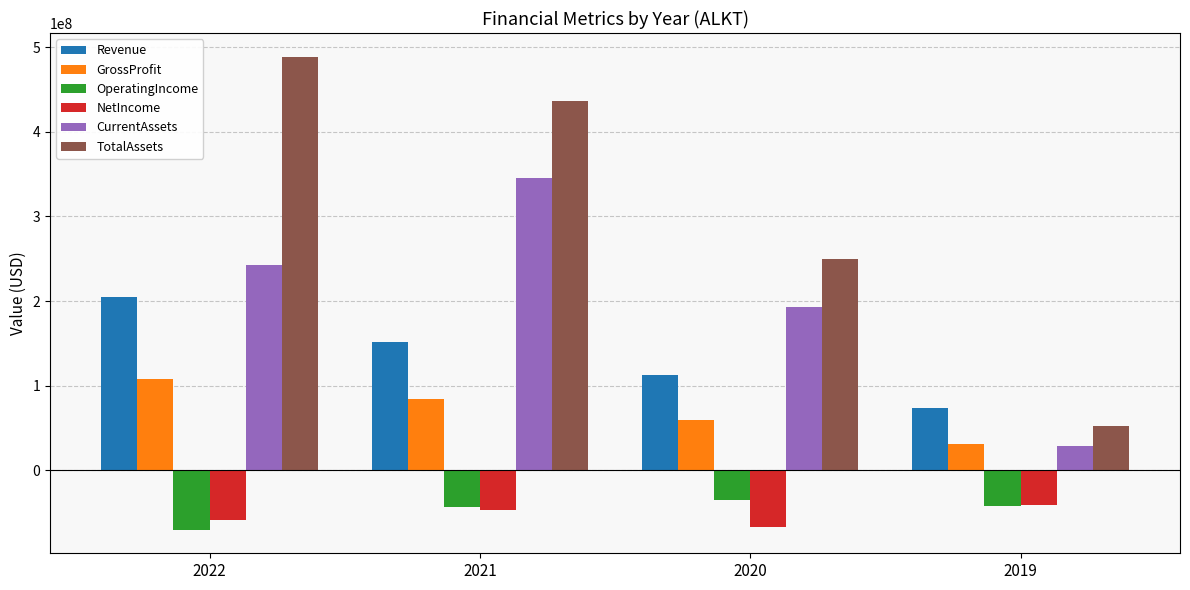

How many groups of bars are there?

4